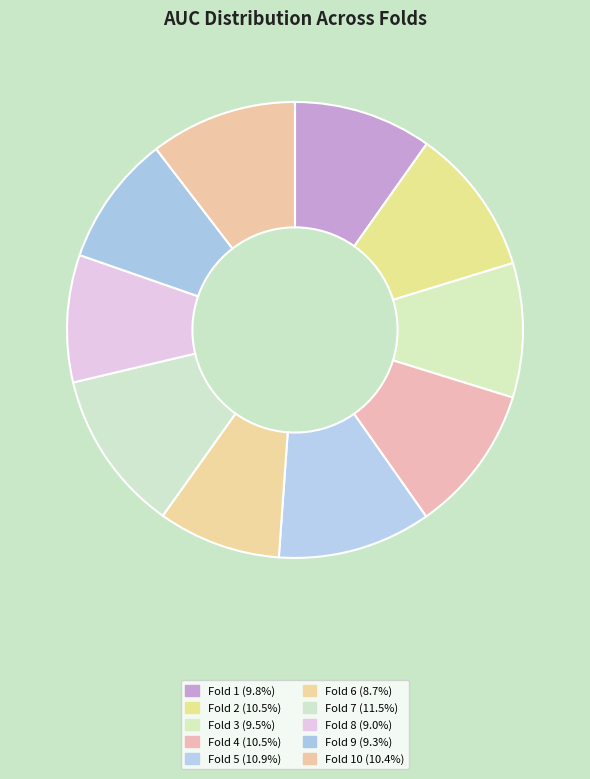

Does any single category account for the majority?

No